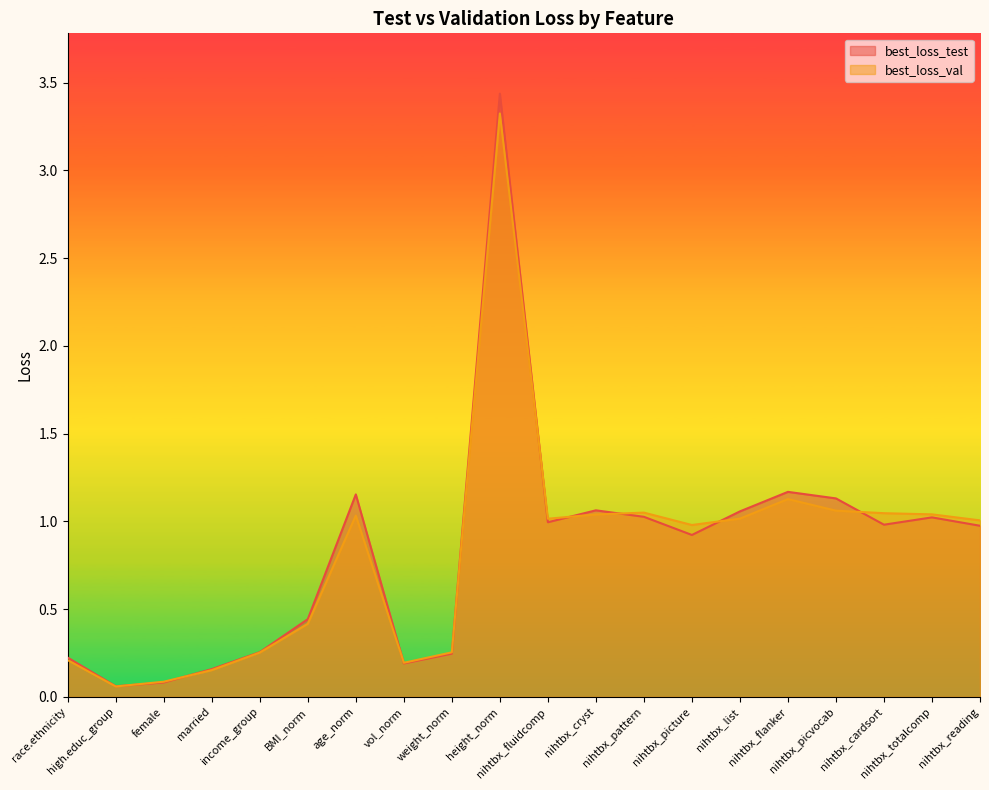

Is it true that best_loss_test equals 0.5 at nihtbx_totalcomp?

False